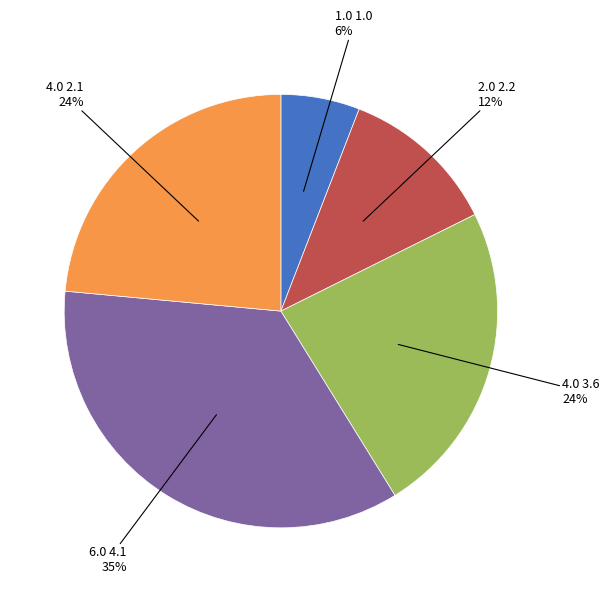

Does 1.0 1.0 account for over 50% of the chart?

No